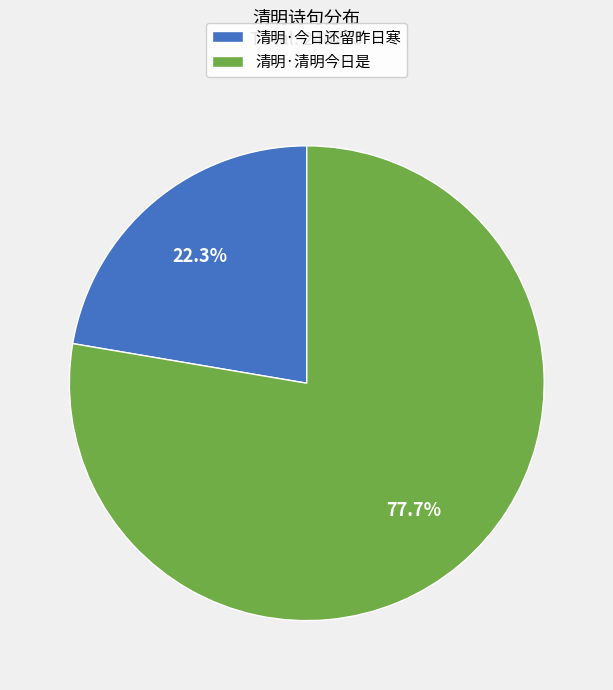

Does 清明·今日还留昨日寒 represent more than half of the total?

No